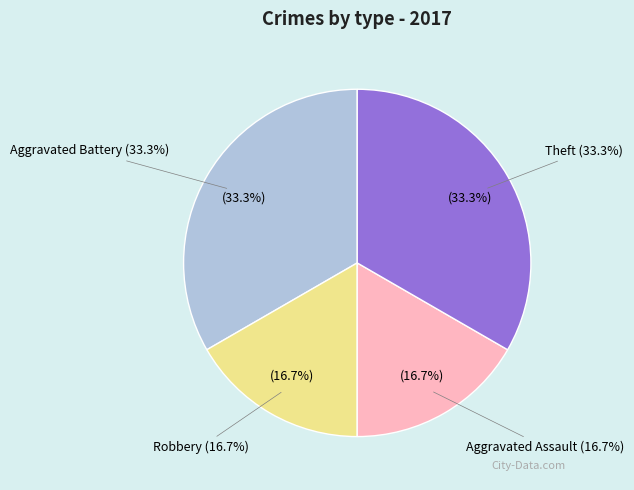

Combined, what portion of the pie is Aggravated Assault and Theft?

50.0%